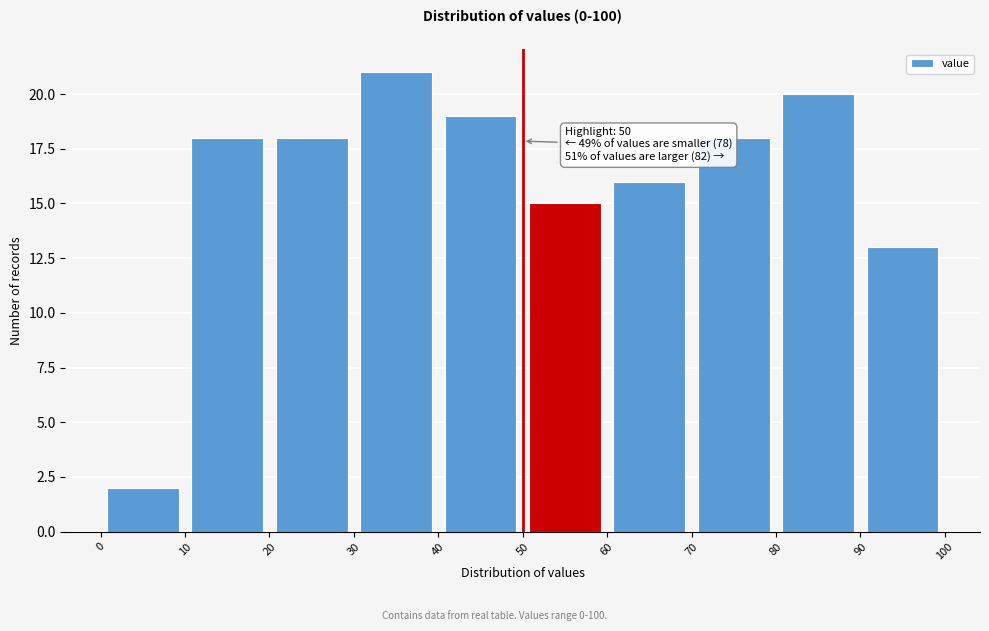

Which range on the x-axis has the tallest bar?

30 to 40